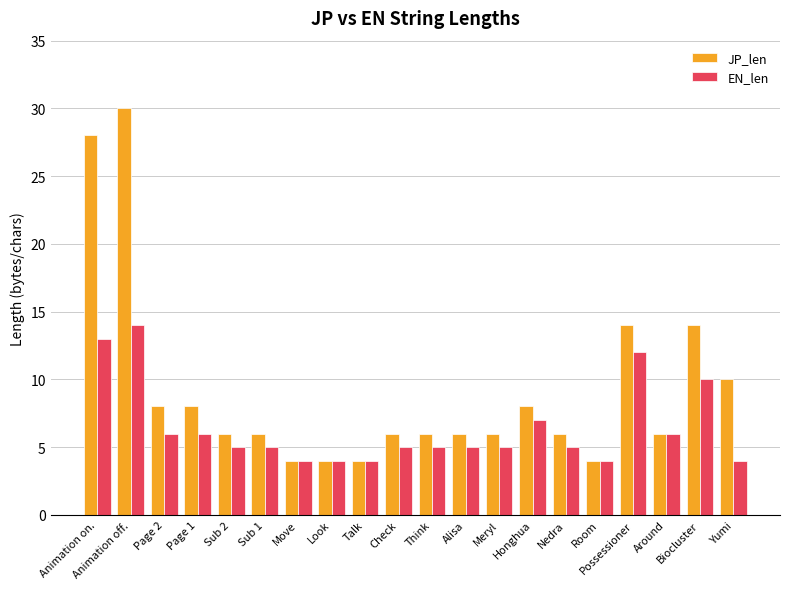

What is the average value of the EN_len series?

6